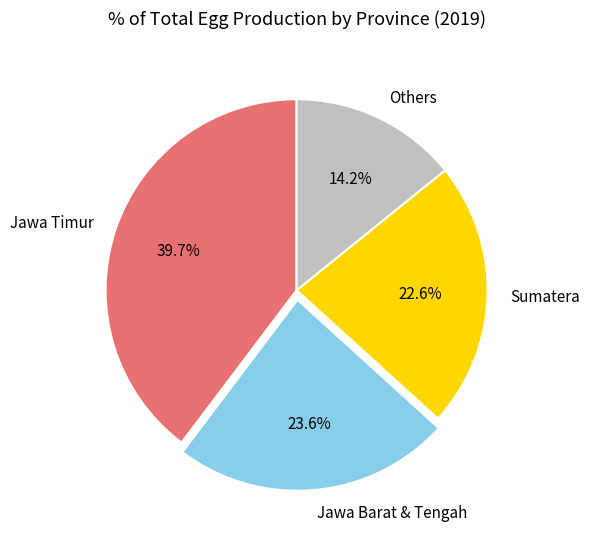

Does Jawa Timur represent more than half of the total?

No